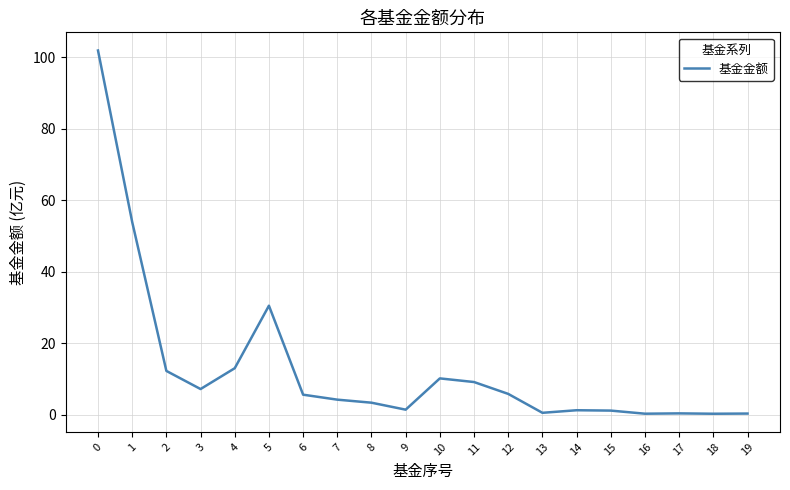

What is the minimum value shown in the chart?

0.3